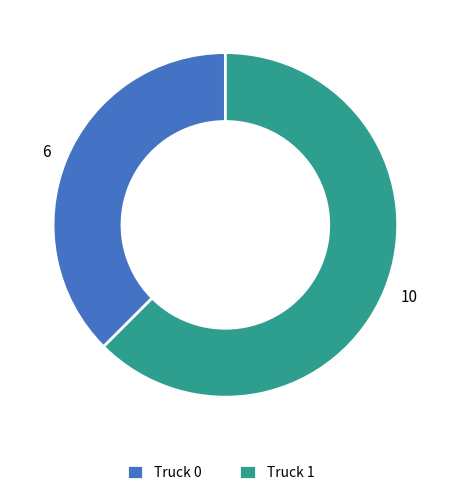

What is the ratio of the value at 10 to the value at 6?

1.7